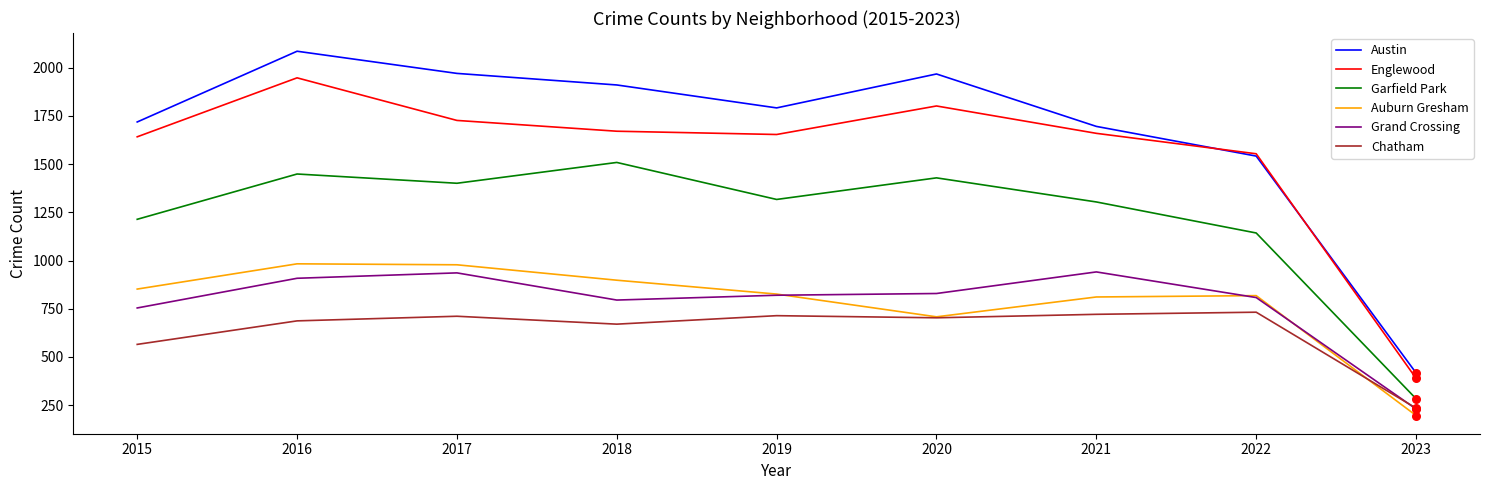

What is the difference between the highest and lowest values at 2017?

1260